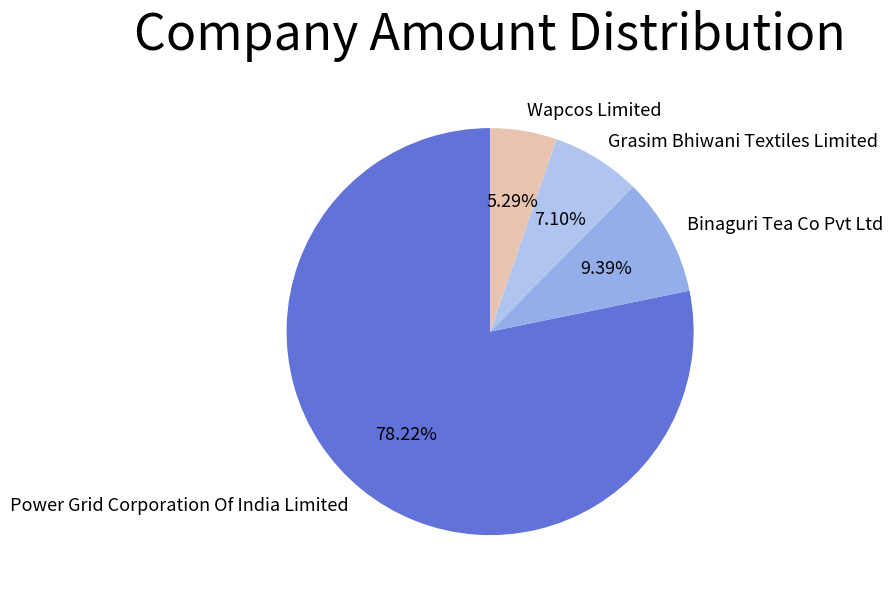

What portion of the pie excludes Power Grid Corporation Of India Limited?

21.8%